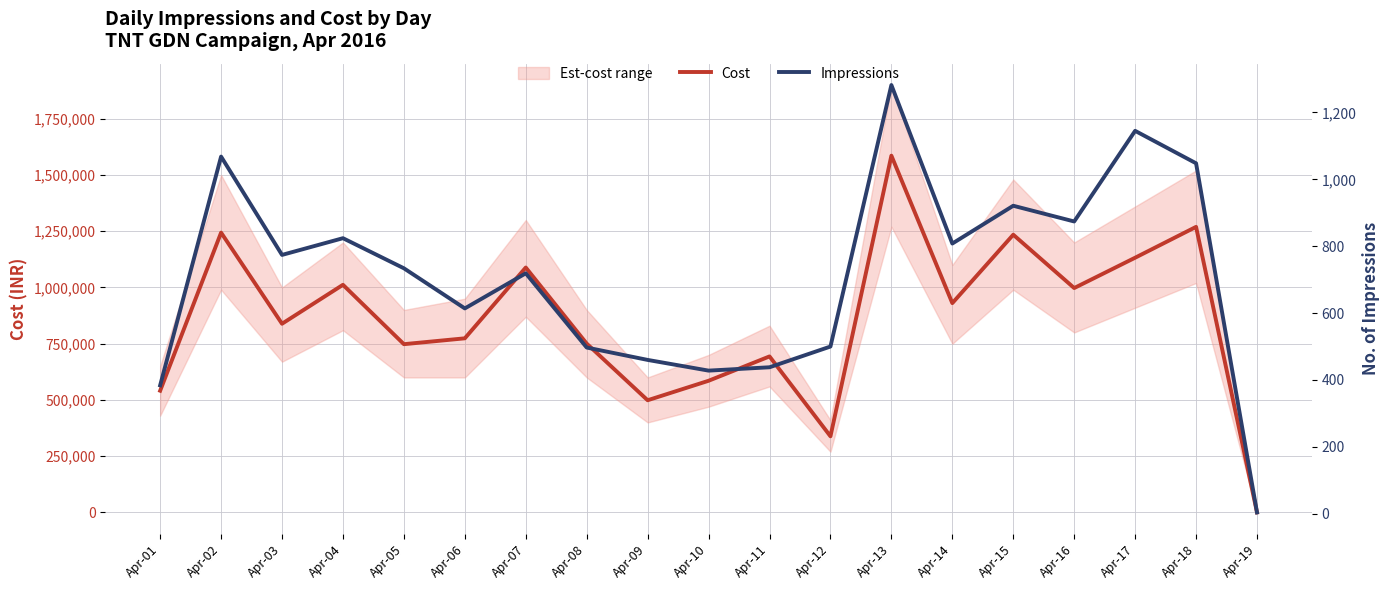

The value of Cost at Apr-08 is 437203. True or false?

False